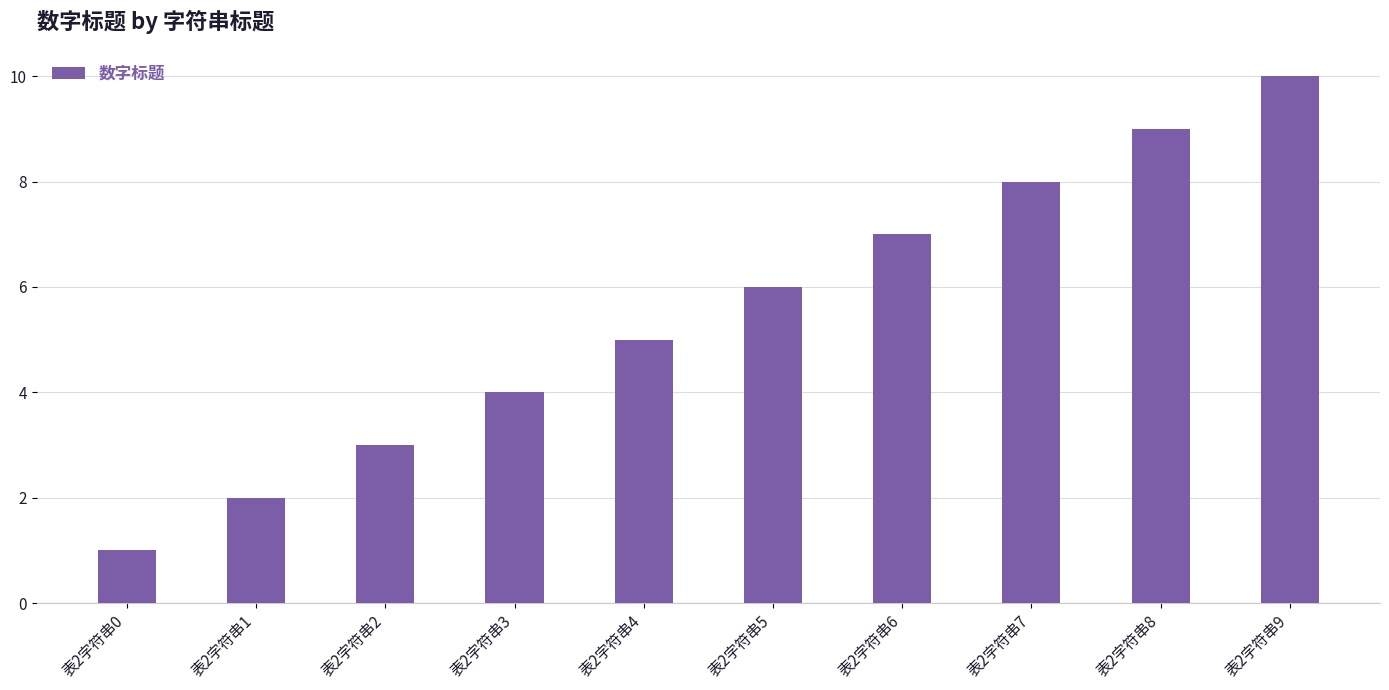

How many data points are less than 6?

5